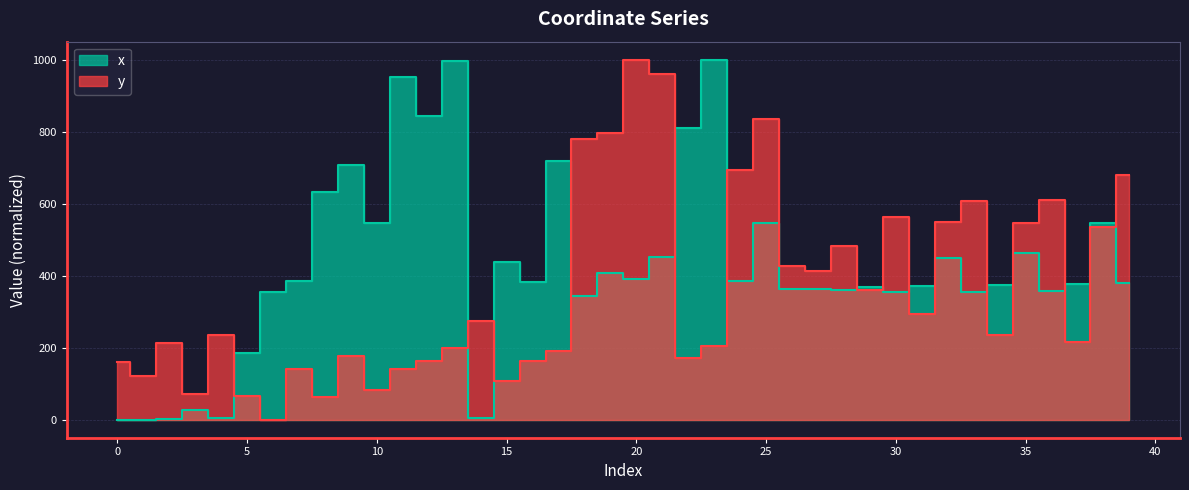

Reading left to right, transcribe all the data shown in this chart.

x: 0.0	0.5	2.4	26.2	3.8	185.1	354.3	385.6	631.6	707.2	545.9	952.6	842.4	995.7	6.2	437.6	381.3	717.8	342.7	406.2	389.8	453.2	809.9	1000.0	385.7	546.6	363.3	364.1	360.0	367.3	355.2	371.2	449.6	354.9	374.7	464.1	356.4	375.9	546.7	380.6
y: 159.4	121.0	212.2	71.9	234.7	64.8	0.0	139.8	62.9	176.1	82.4	139.8	163.7	198.2	273.3	107.1	162.7	190.6	780.0	795.7	1000.0	960.5	170.7	204.1	693.4	835.5	426.0	413.8	482.1	360.0	563.9	294.5	549.2	606.9	236.2	546.9	611.1	216.5	534.0	679.0